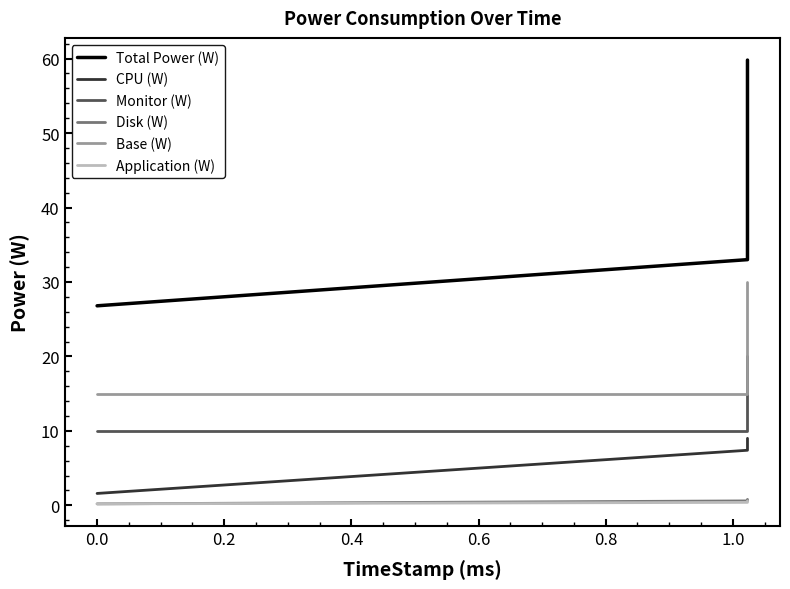

Rank the series at 0.0 from highest to lowest value.

Total Power (W), Base (W), Monitor (W), CPU (W), Disk (W), Application (W)